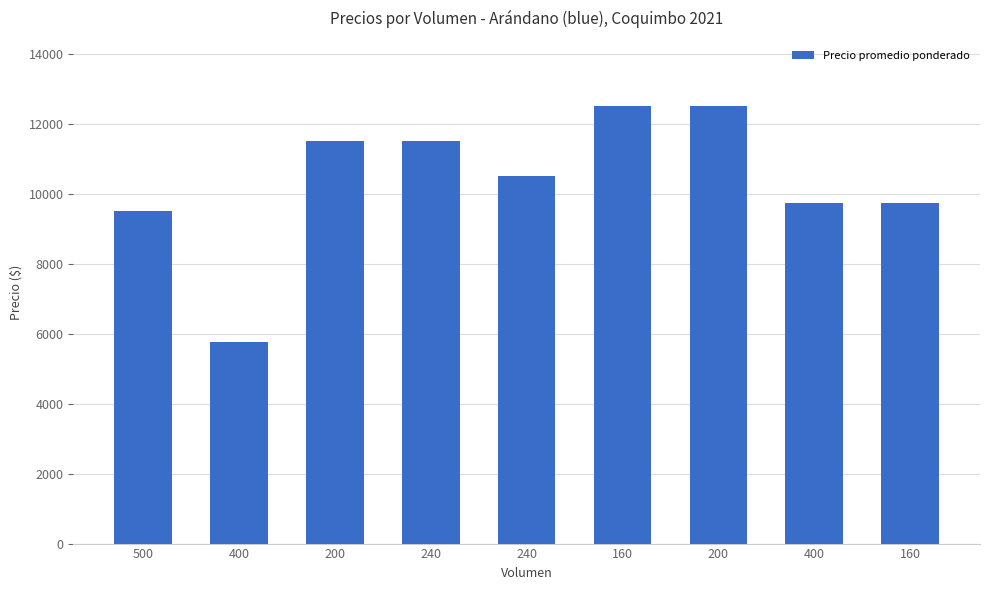

The value at 160 is 9750. True or false?

True